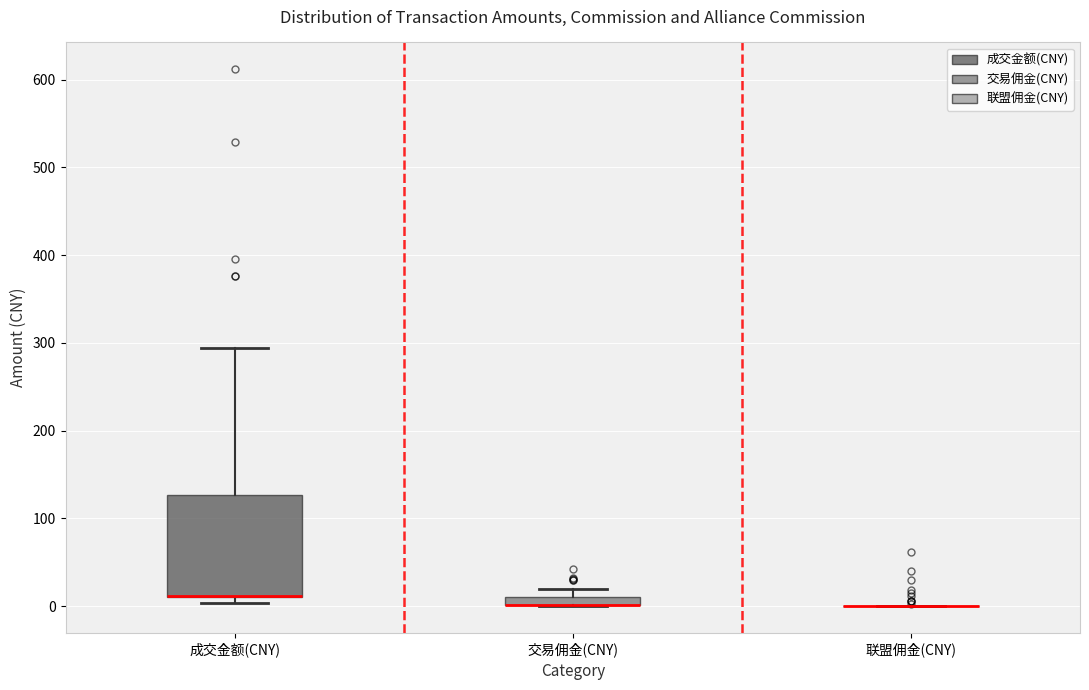

Comparing the boxes themselves (not the whiskers), which one is the tallest?

成交金额(CNY)